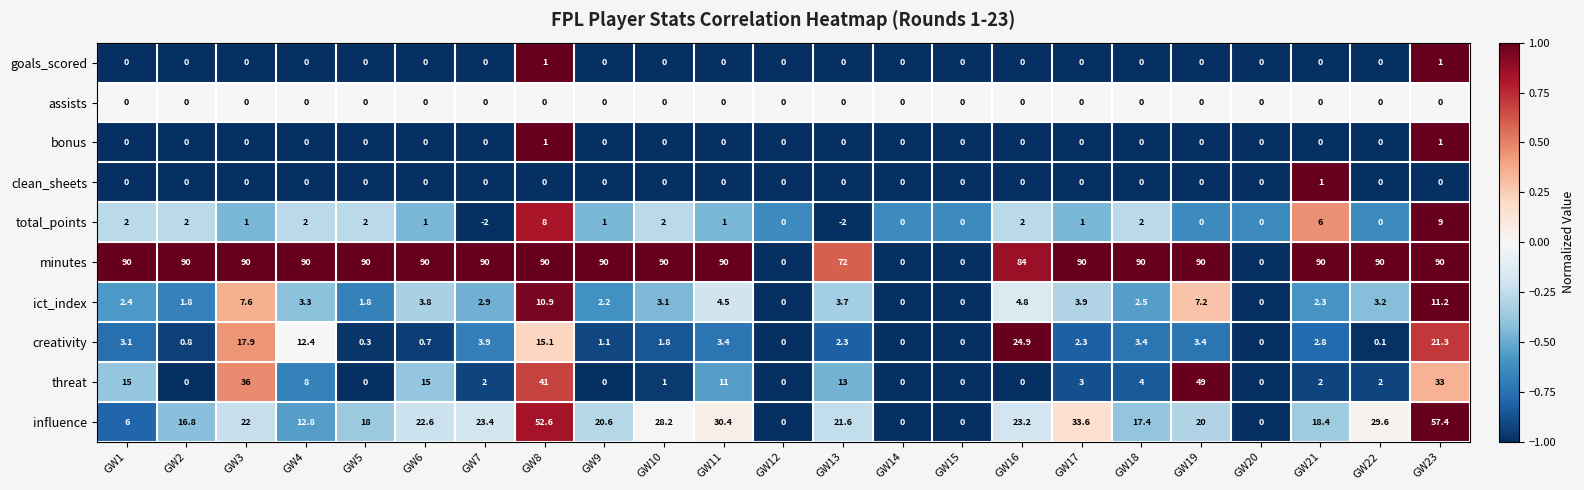

What is the minimum value shown in the chart?

-2.0